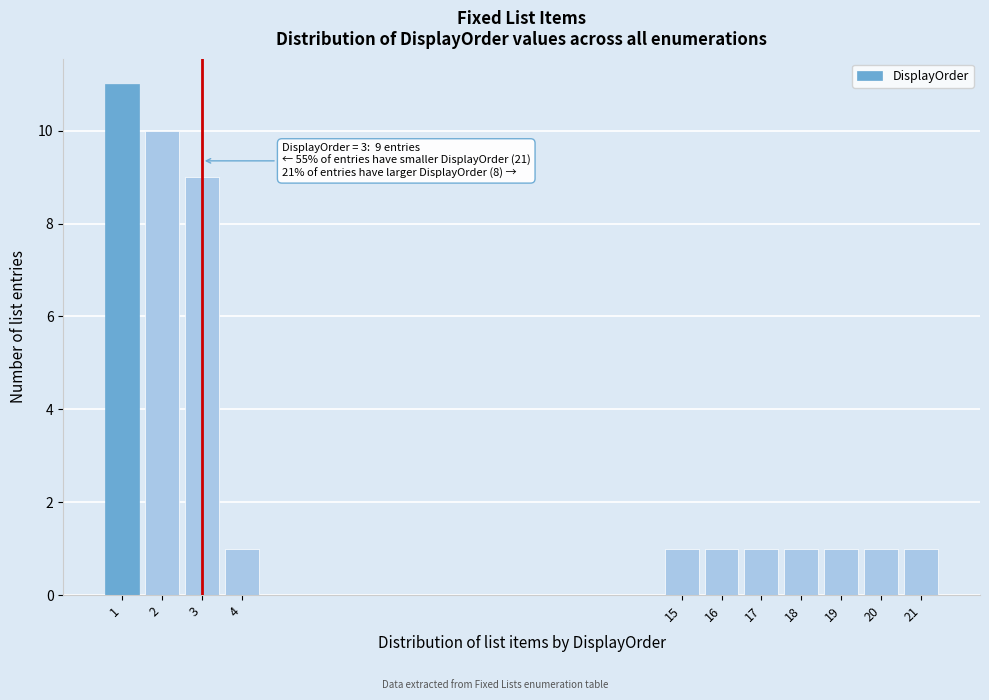

Reading left to right, extract all data points from this chart.

1=11	2=10	3=9	4=1	15=1	16=1	17=1	18=1	19=1	20=1	21=1